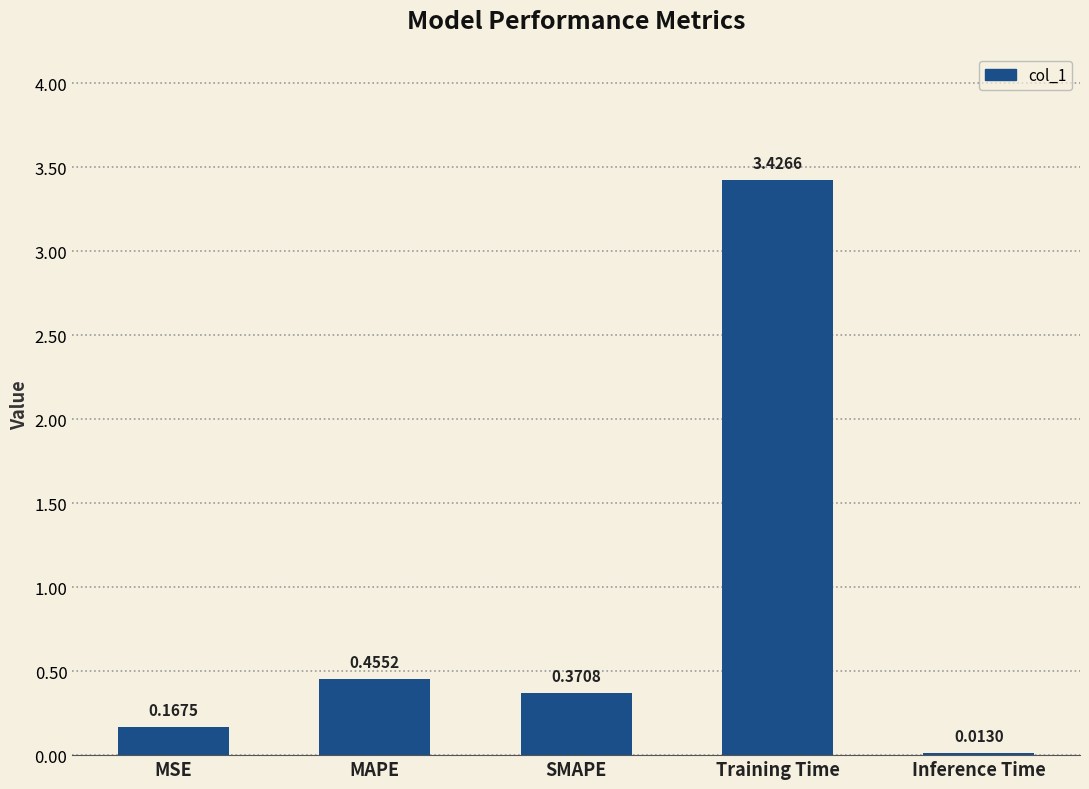

What is the change in value from MSE to MAPE?

+0.3